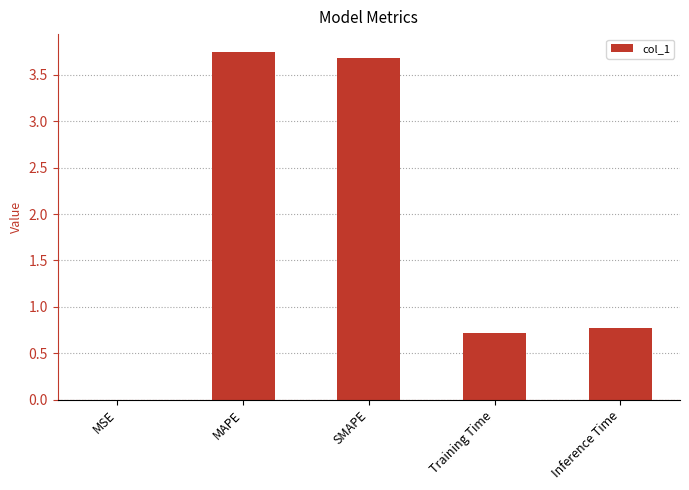

The chart shows a value of 3.7 at SMAPE. True or false?

True